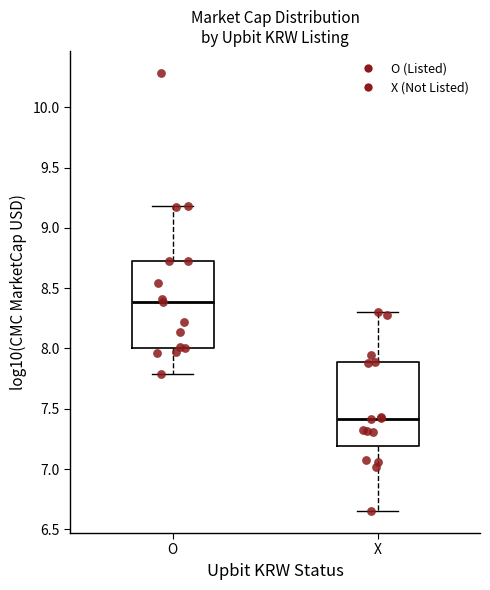

Reading left to right, read every box against the y-axis: the position of its median line, the range the box covers, and the ends of its whiskers. The values are not printed on the chart, so give them approximately, as read against the axis.

O: median 8.40, box 8.00 to 8.70, whiskers 7.80 to 9.20
X: median 7.40, box 7.20 to 7.90, whiskers 6.65 to 8.30